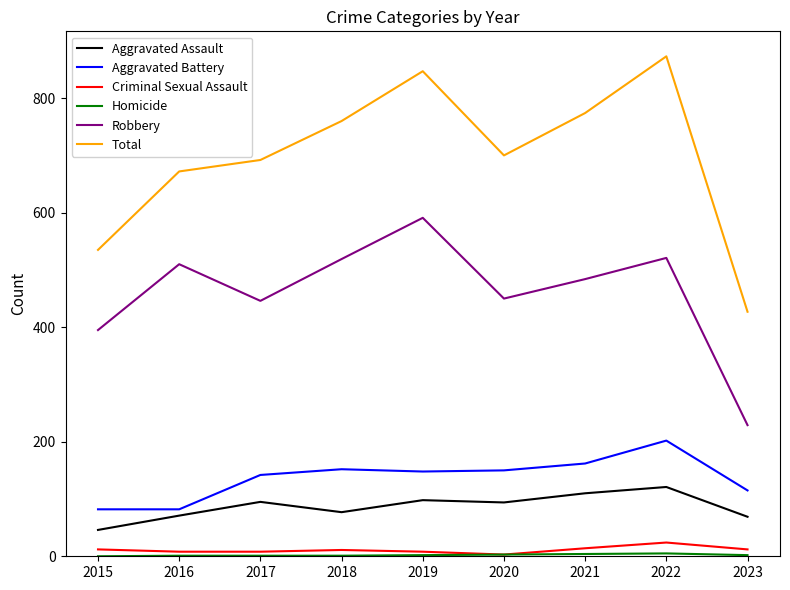

The value of Aggravated Assault at 2019 is 175. True or false?

False